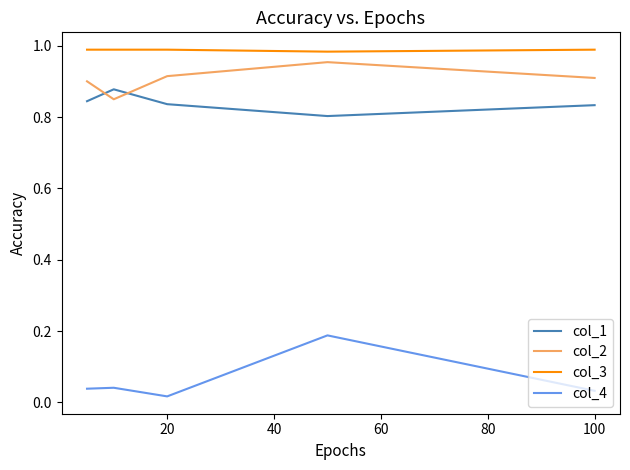

Which series has the largest total across all categories?

col_3